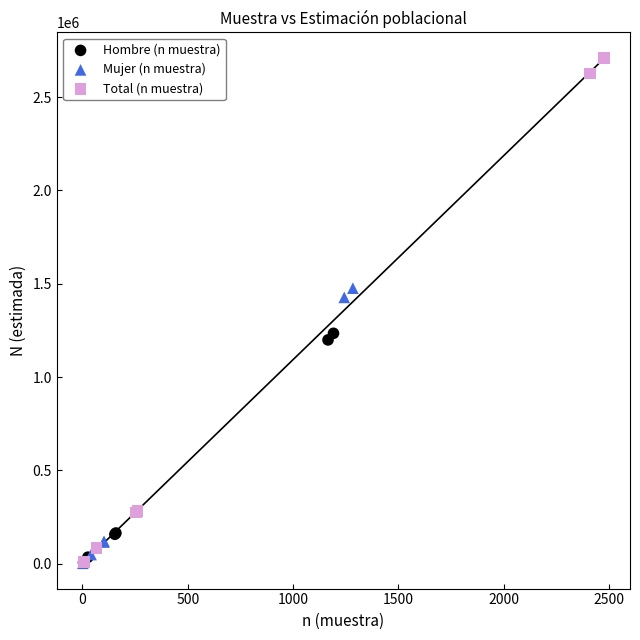

Which series contains the highest Y value?

Total (n muestra)